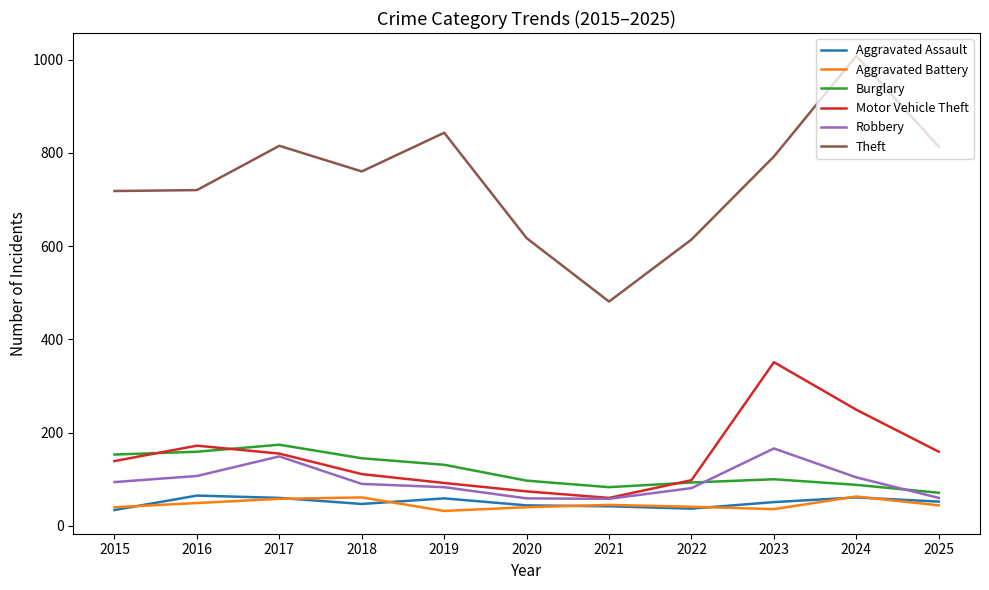

What is the minimum value for Aggravated Battery?

32